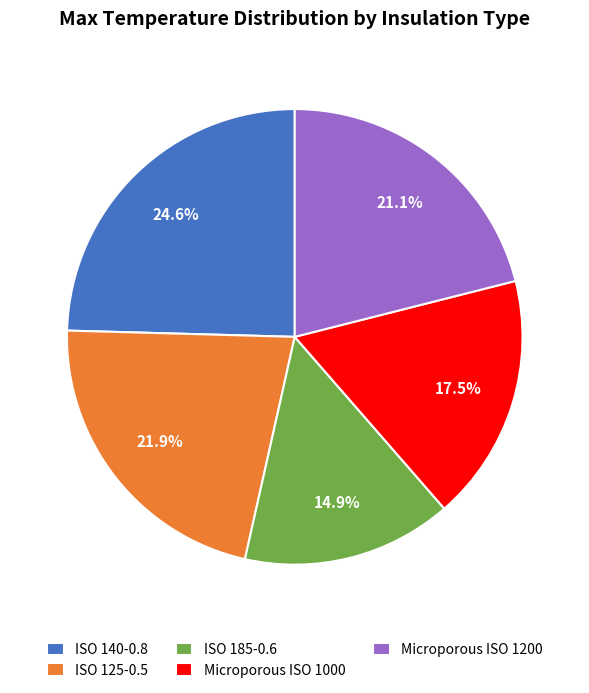

Which has a higher value, Microporous ISO 1200 or ISO 125-0.5?

ISO 125-0.5